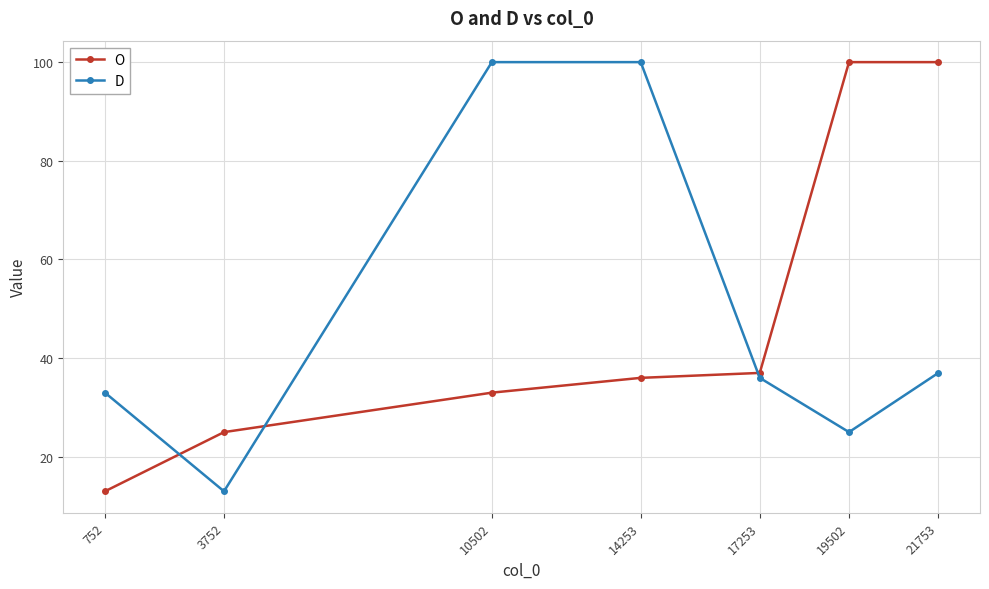

Reading left to right, what are all the values shown in this chart?

O: 13	25	33	36	37	100	100
D: 33	13	100	100	36	25	37